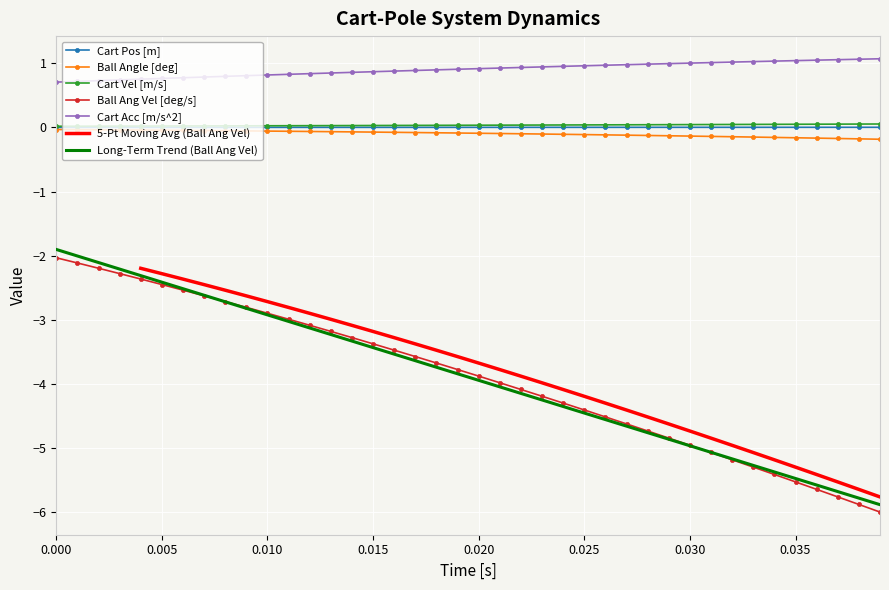

Is the value of Ball Ang Vel [deg/s] at 0.000 greater than the value of Long-Term Trend (Ball Ang Vel) at 0.015?

Yes